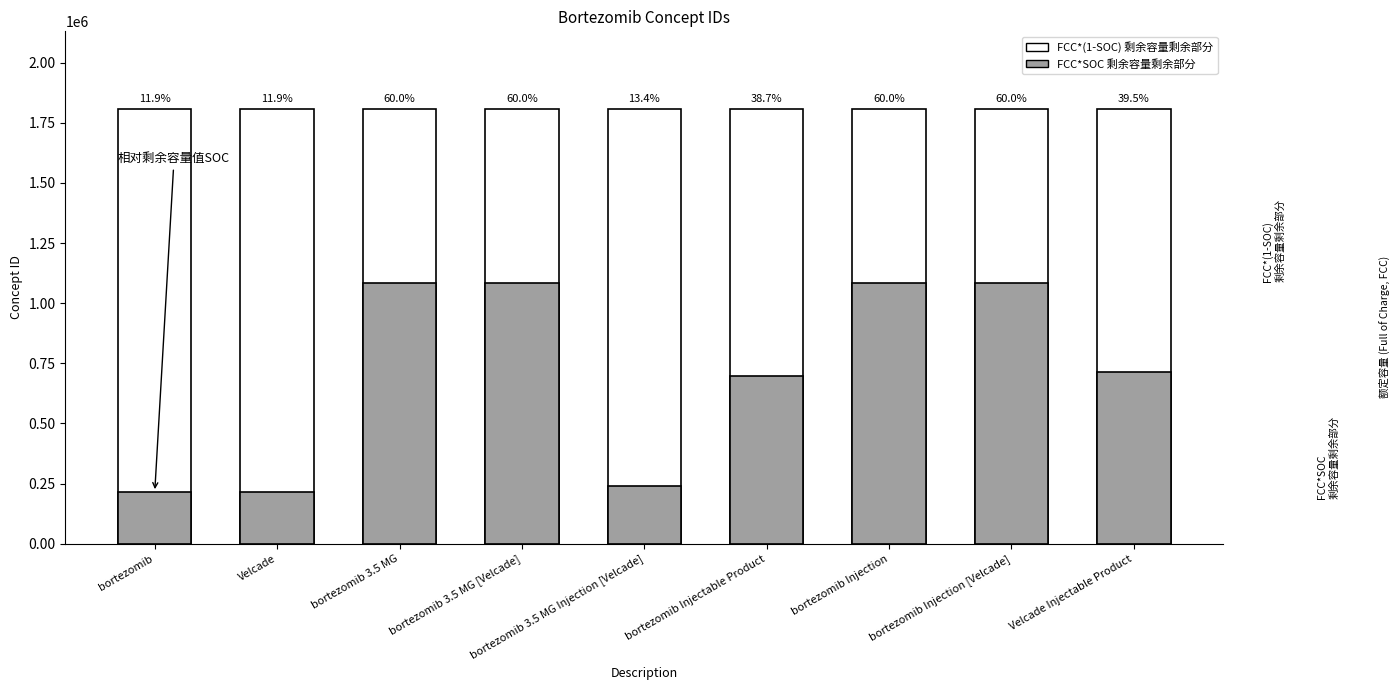

How many bars are there in total?

18